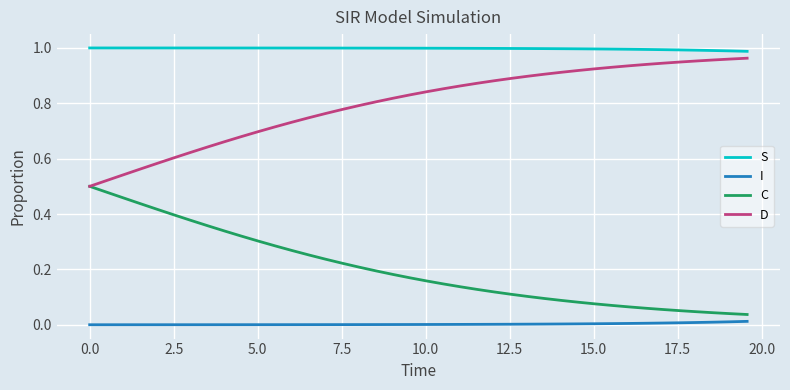

List the series in order of their overall mean, lowest first.

I, C, D, S